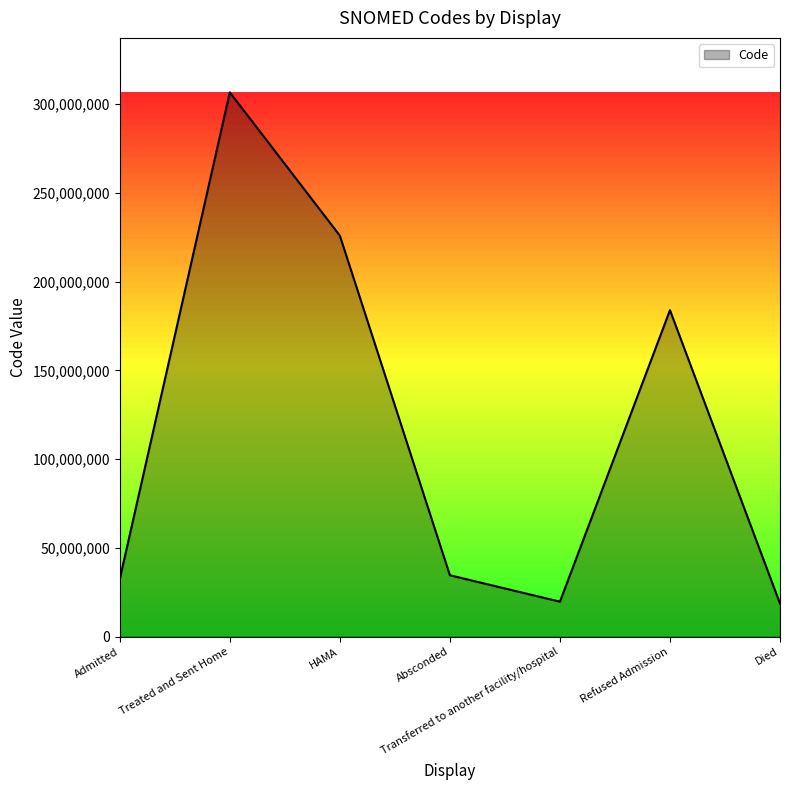

What position from the left is Absconded?

4